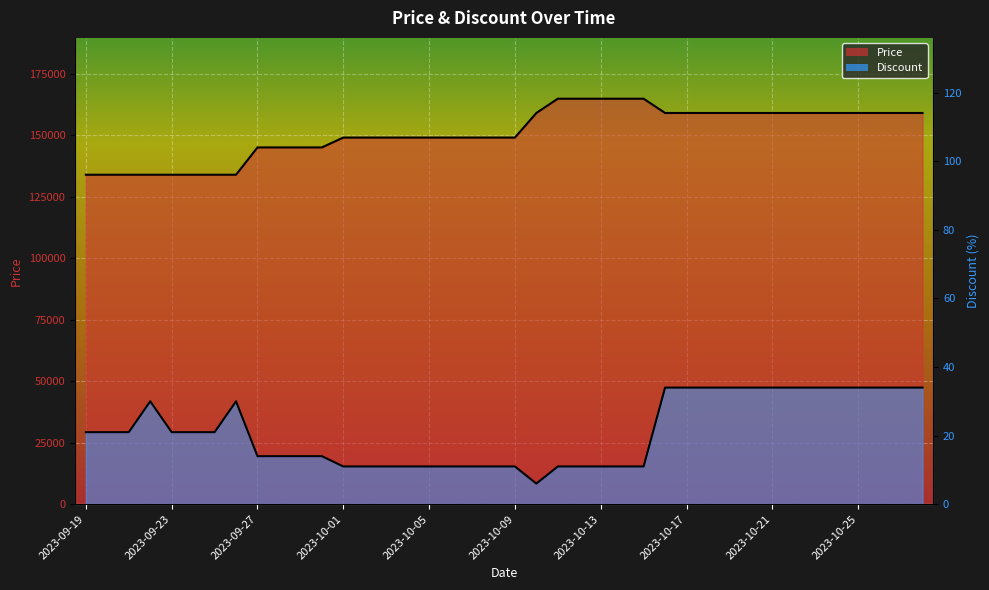

Reading left to right, what are all the values shown in this chart?

Discount: 2023-09-19=21	2023-09-20=21	2023-09-21=21	2023-09-22=30	2023-09-23=21	2023-09-24=21	2023-09-25=21	2023-09-26=30	2023-09-27=14	2023-09-28=14	2023-09-29=14	2023-09-30=14	2023-10-01=11	2023-10-02=11	2023-10-03=11	2023-10-04=11	2023-10-05=11	2023-10-06=11	2023-10-07=11	2023-10-08=11	2023-10-09=11	2023-10-10=6	2023-10-11=11	2023-10-12=11	2023-10-13=11	2023-10-14=11	2023-10-15=11	2023-10-16=34	2023-10-17=34	2023-10-18=34	2023-10-19=34	2023-10-20=34	2023-10-21=34	2023-10-22=34	2023-10-23=34	2023-10-24=34	2023-10-25=34	2023-10-26=34	2023-10-28=34	2023-10-29=34
Price: 2023-09-19=133900	2023-09-20=133900	2023-09-21=133900	2023-09-22=133900	2023-09-23=133900	2023-09-24=133900	2023-09-25=133900	2023-09-26=133900	2023-09-27=145000	2023-09-28=145000	2023-09-29=145000	2023-09-30=145000	2023-10-01=149000	2023-10-02=149000	2023-10-03=149000	2023-10-04=149000	2023-10-05=149000	2023-10-06=149000	2023-10-07=149000	2023-10-08=149000	2023-10-09=149000	2023-10-10=159000	2023-10-11=164800	2023-10-12=164800	2023-10-13=164800	2023-10-14=164800	2023-10-15=164800	2023-10-16=159000	2023-10-17=159000	2023-10-18=159000	2023-10-19=159000	2023-10-20=159000	2023-10-21=159000	2023-10-22=159000	2023-10-23=159000	2023-10-24=159000	2023-10-25=159000	2023-10-26=159000	2023-10-28=159000	2023-10-29=159000